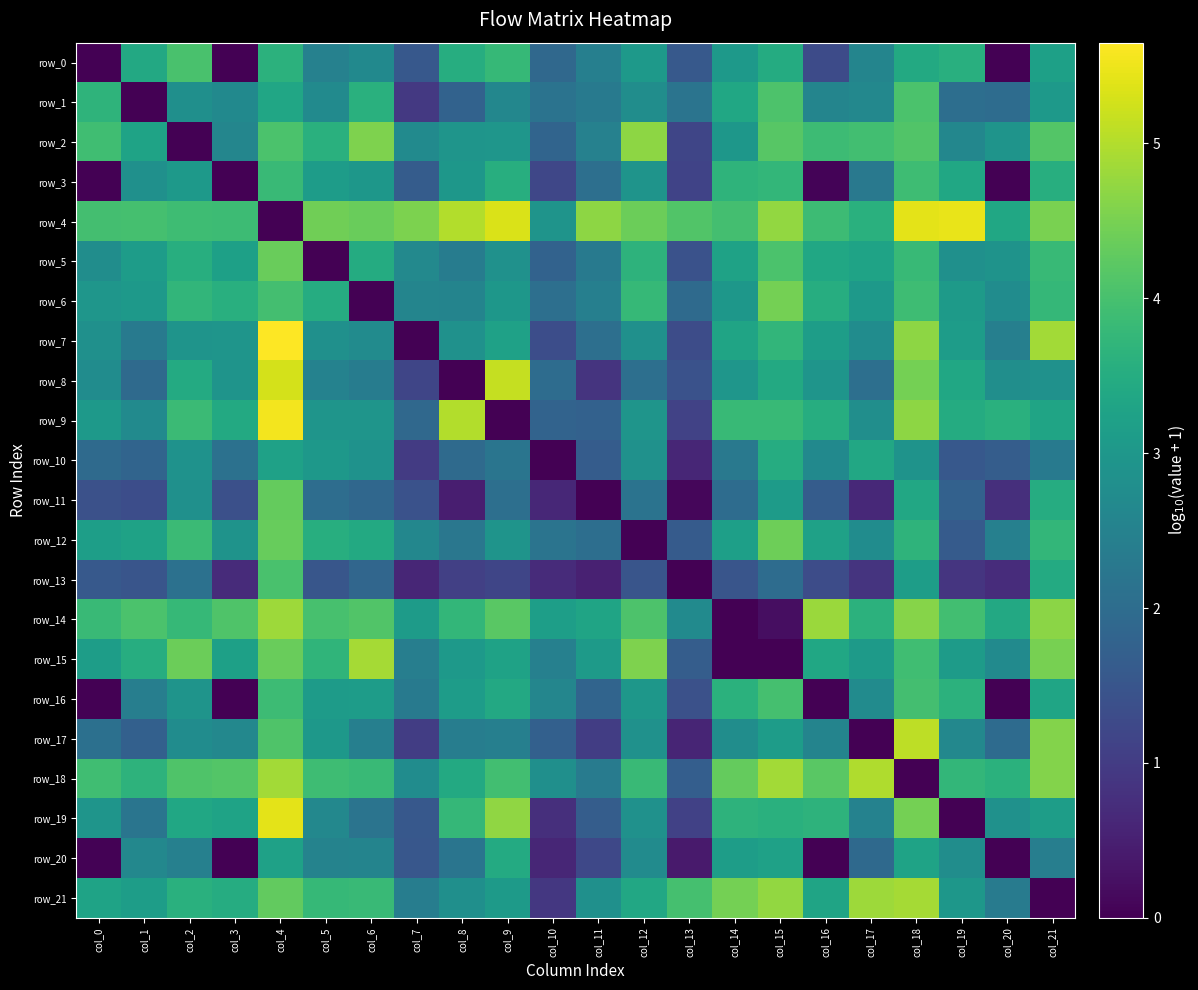

True or false: row_20 has a value of 0.9 at col_12.

False